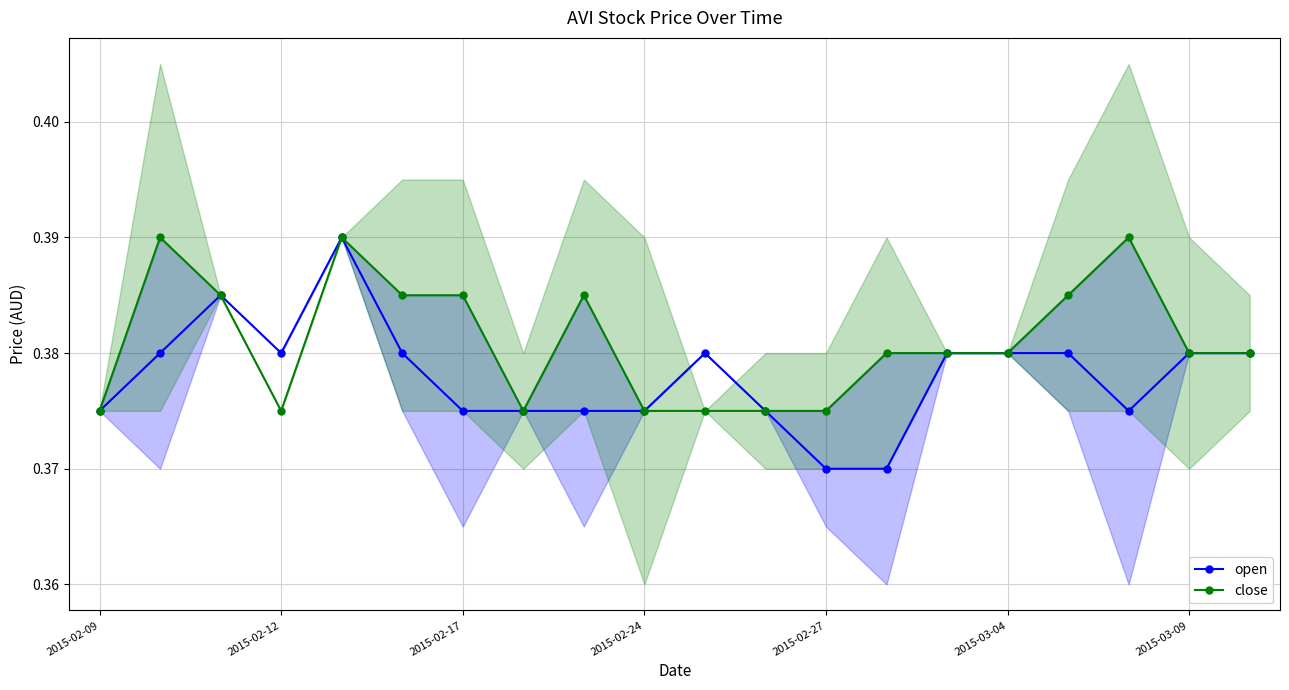

What are all the series names shown in the legend?

open, close